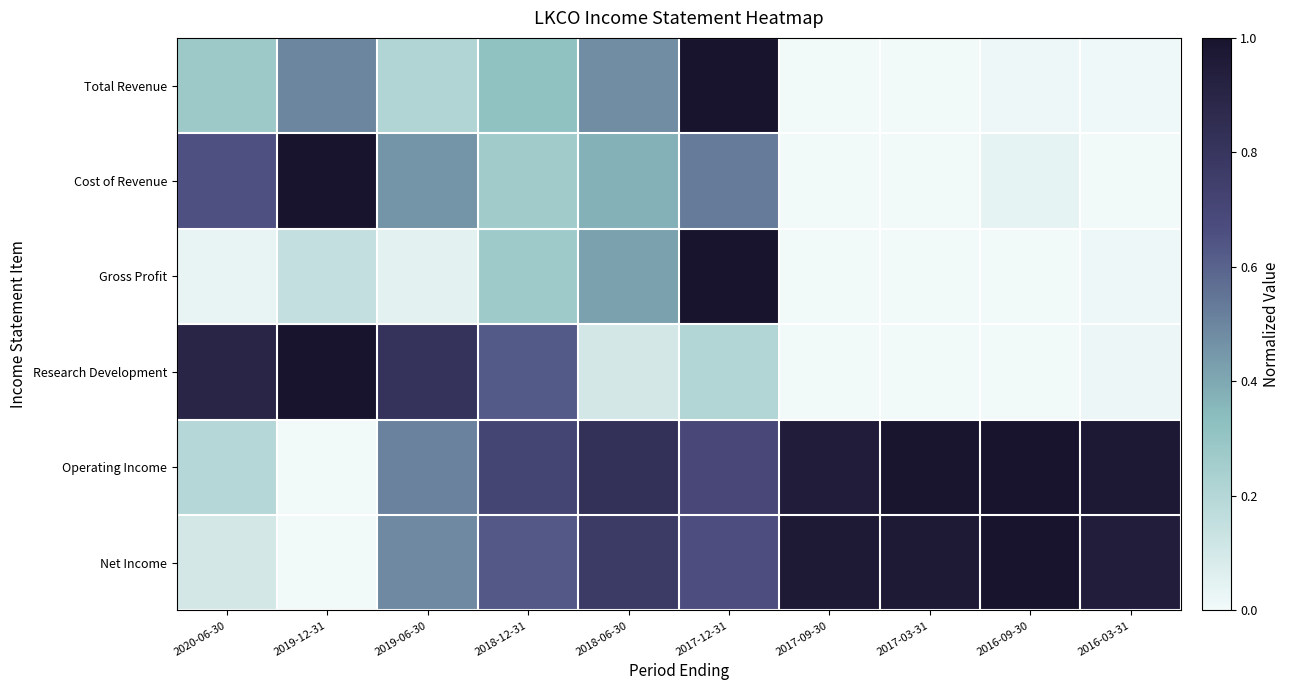

Which has a higher value, 2016-03-31 or 2019-12-31?

2019-12-31